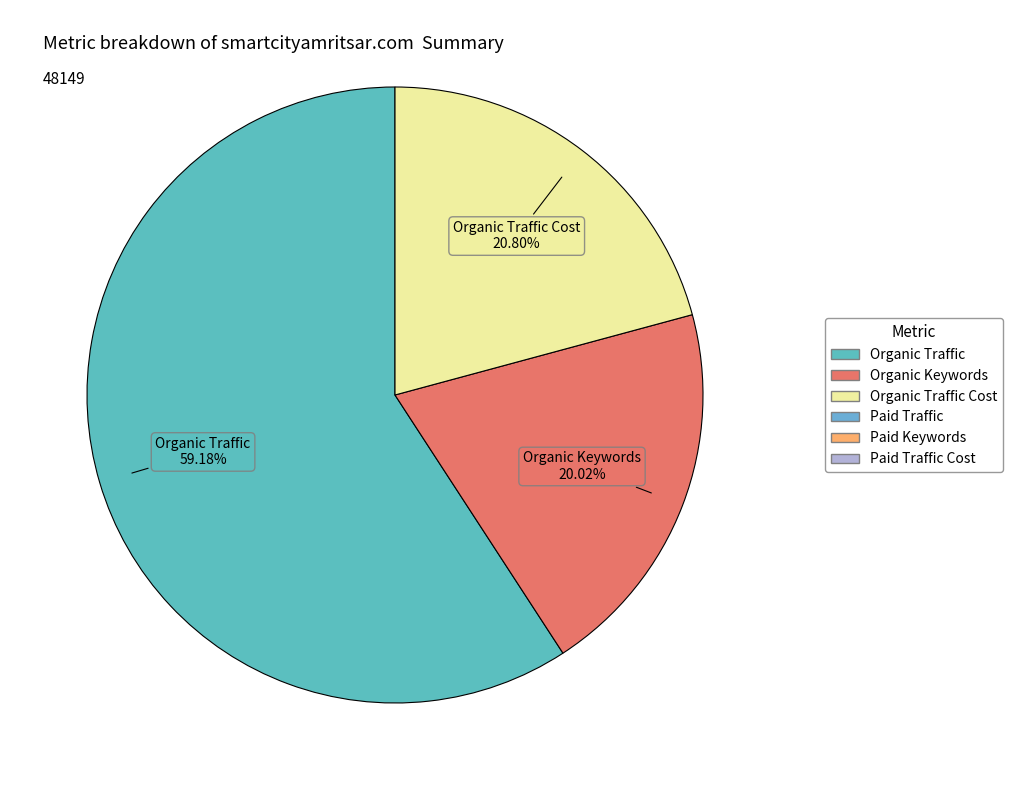

Is there a majority slice in this chart?

Yes